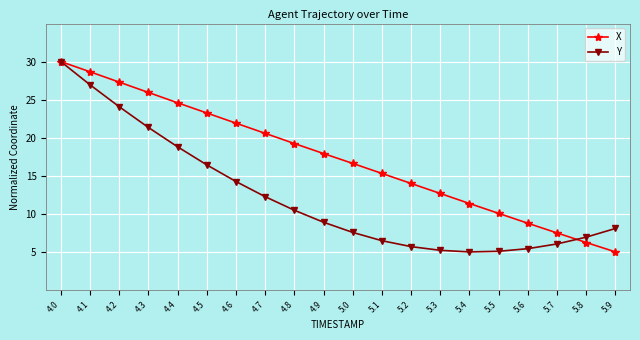

True or false: X and Y intersect in this chart.

True